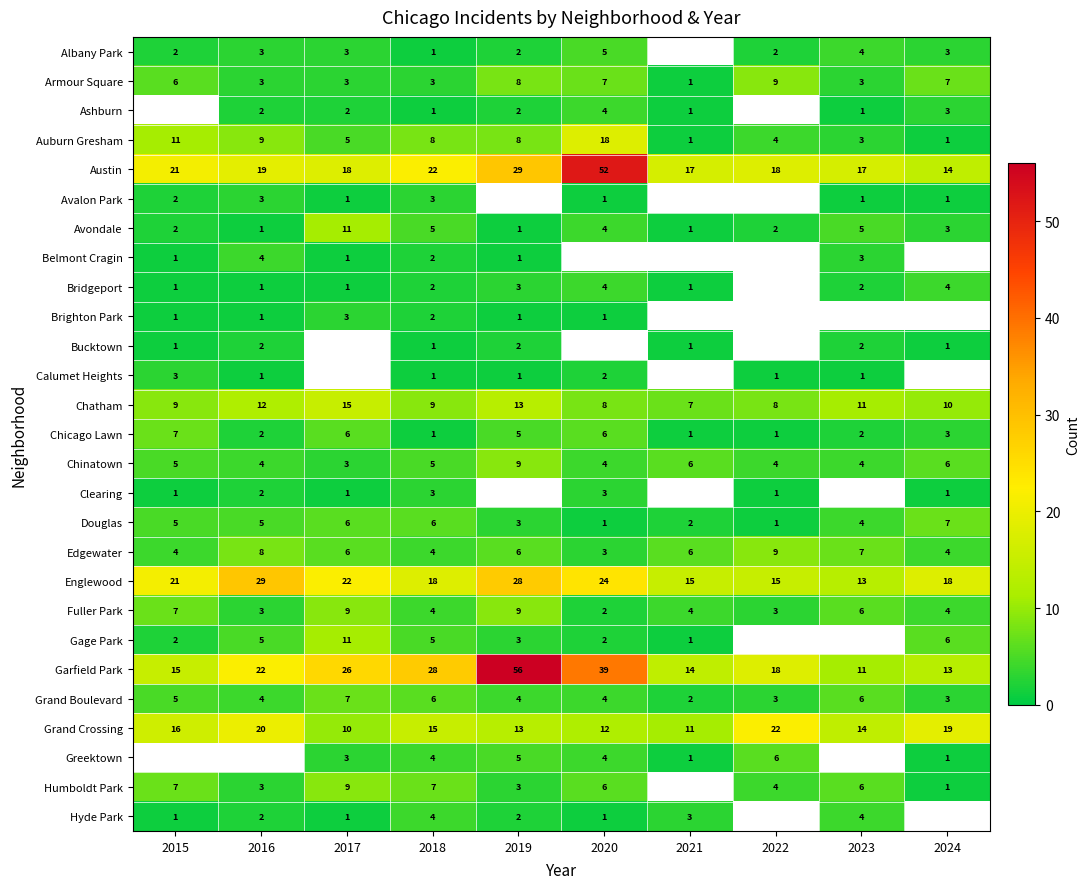

What is the difference between the highest and lowest values at 2017?

25.0